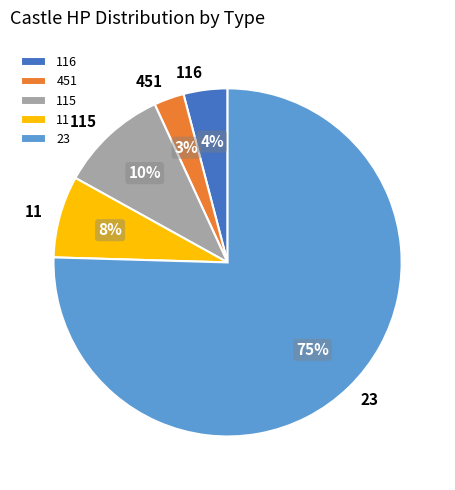

How many segments does this pie chart have?

5